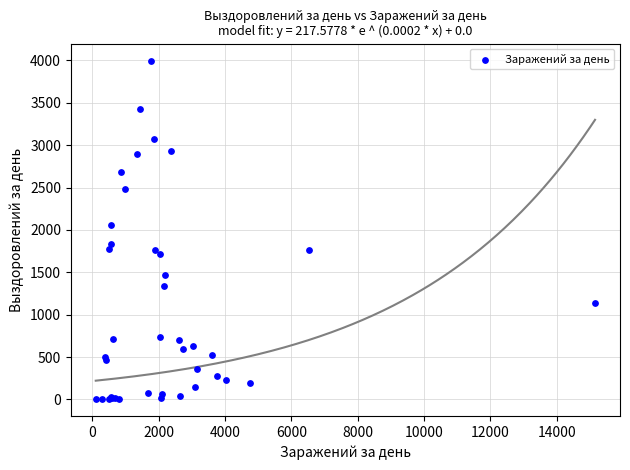

What Y value in the scatter plot is closest to 2000?

2058